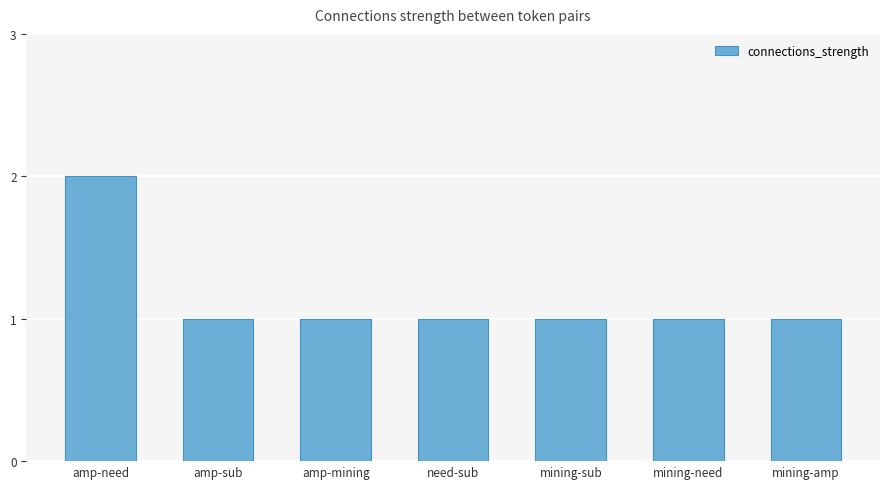

What position from the left is mining-amp?

7